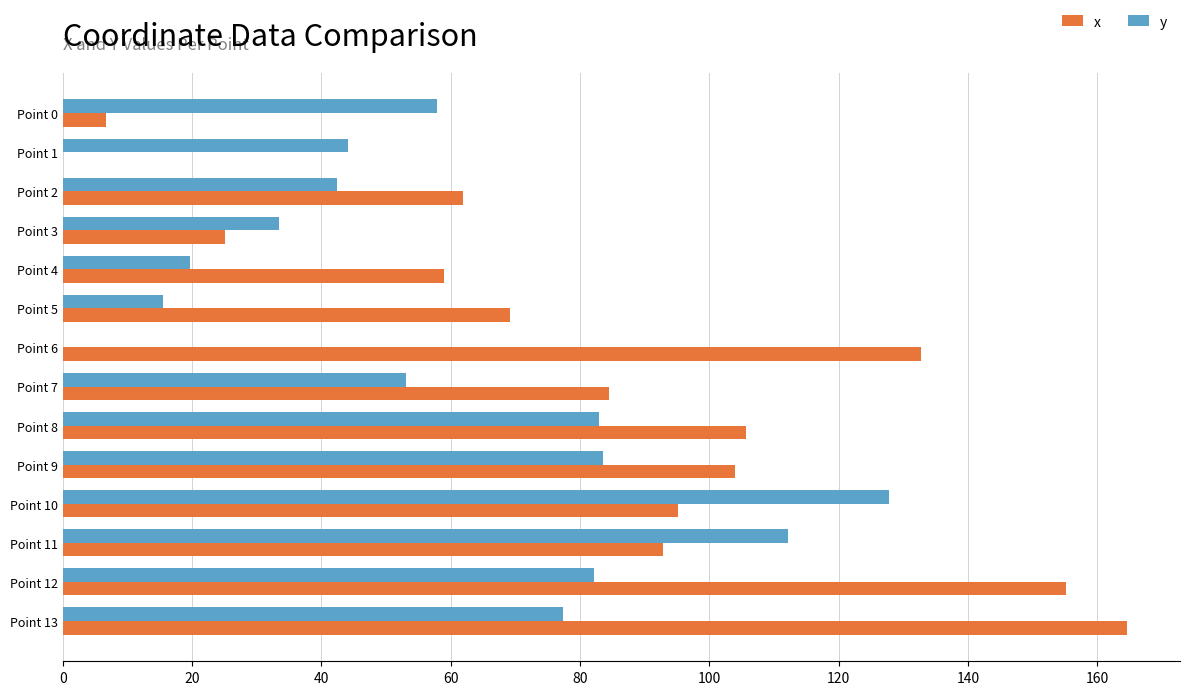

Which category has the highest value in the x series?

Point 13